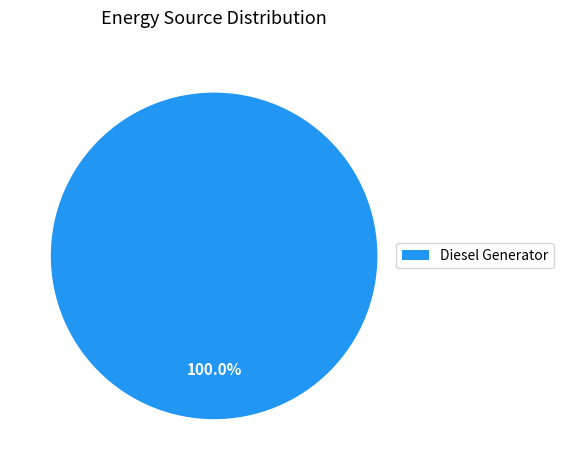

Is there a majority slice in this chart?

Yes